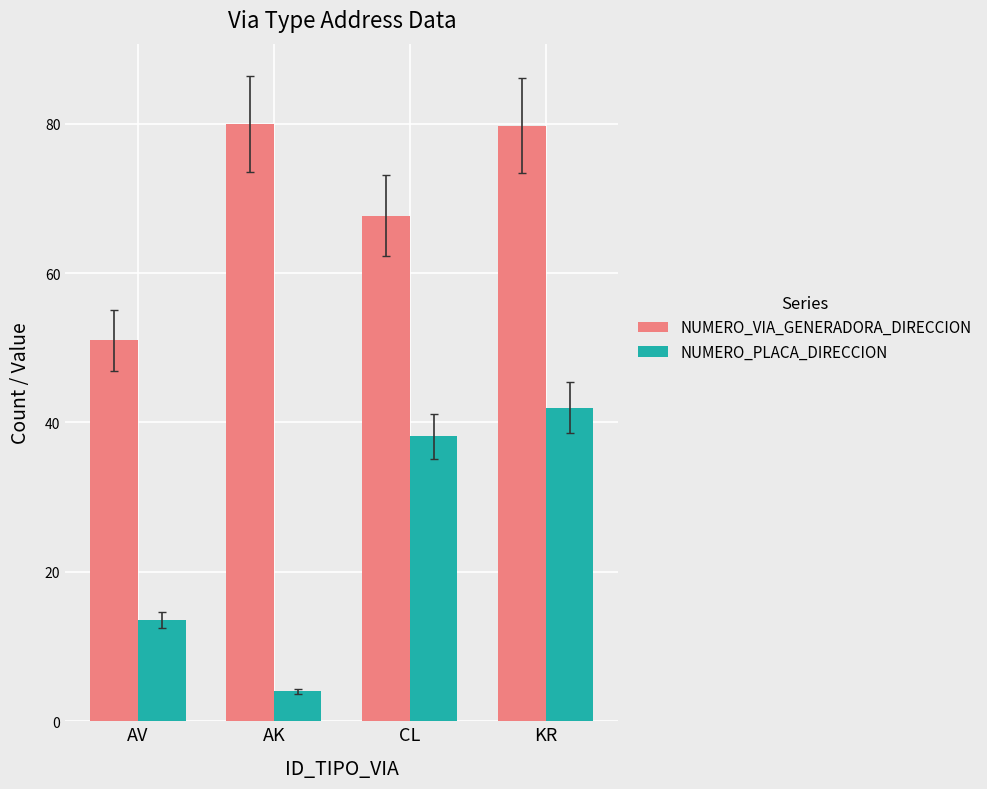

How many data points does each series have?

4